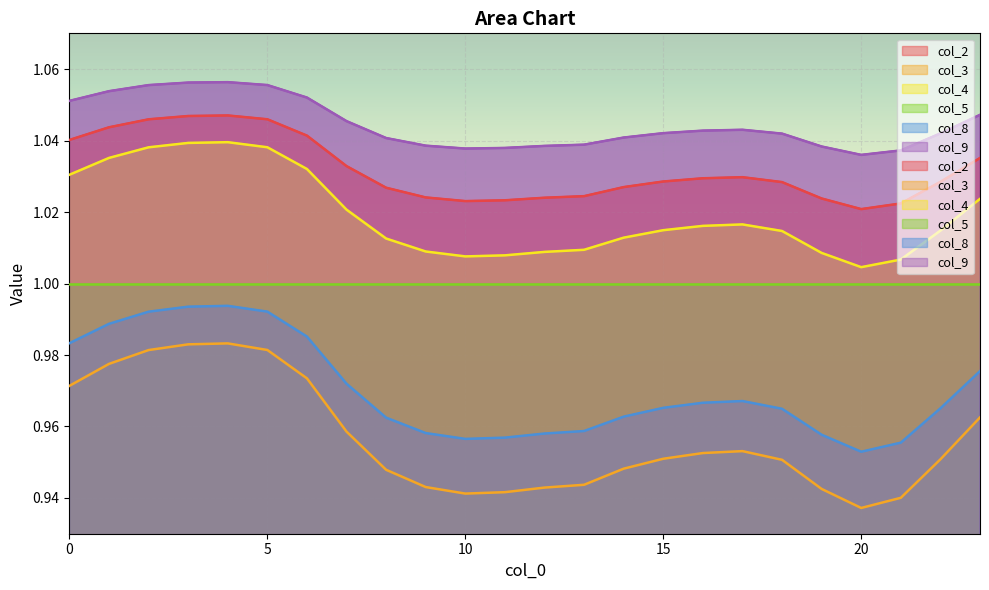

True or false: col_3 and col_9 intersect in this chart.

False